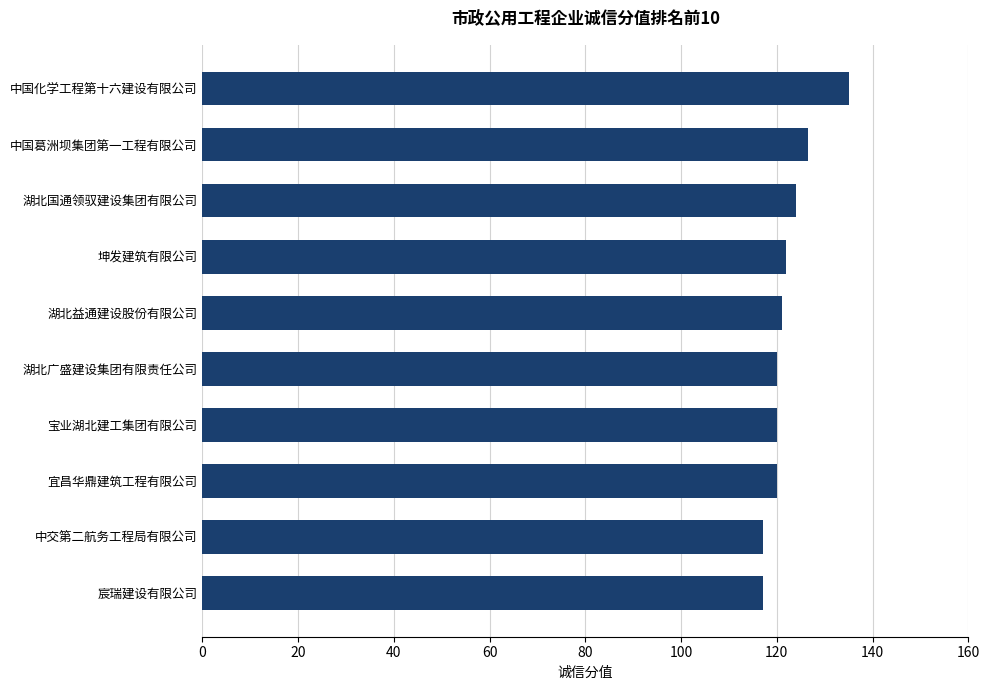

What is the greatest value displayed?

135.0